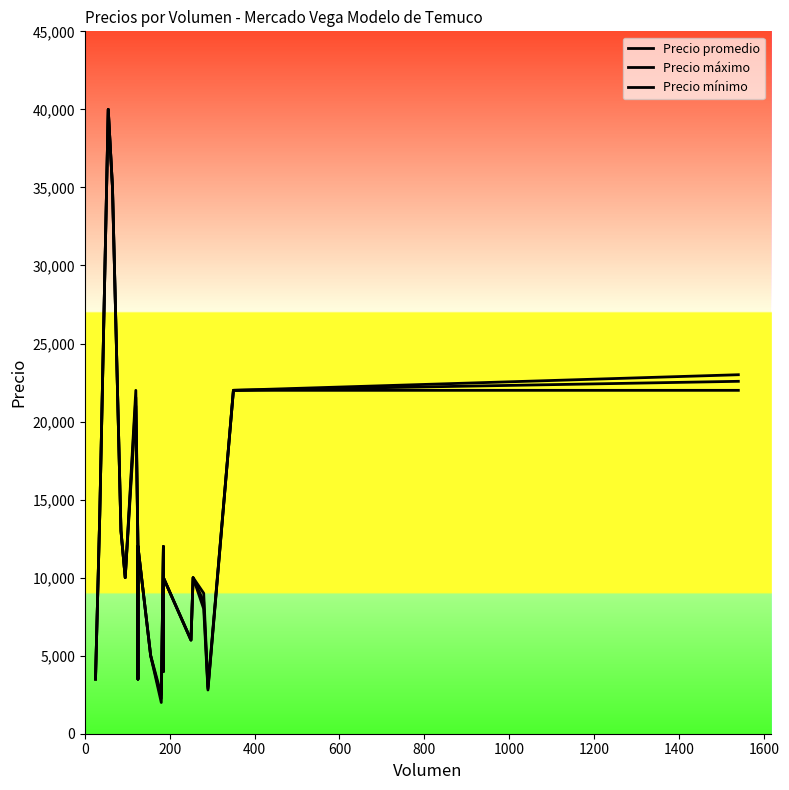

Count the number of data series in this chart.

3